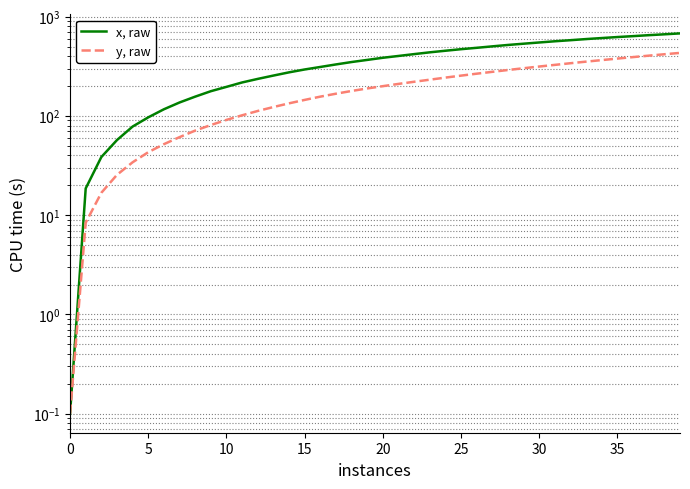

What is the difference between the x, raw values at 20 and 12?

157.8